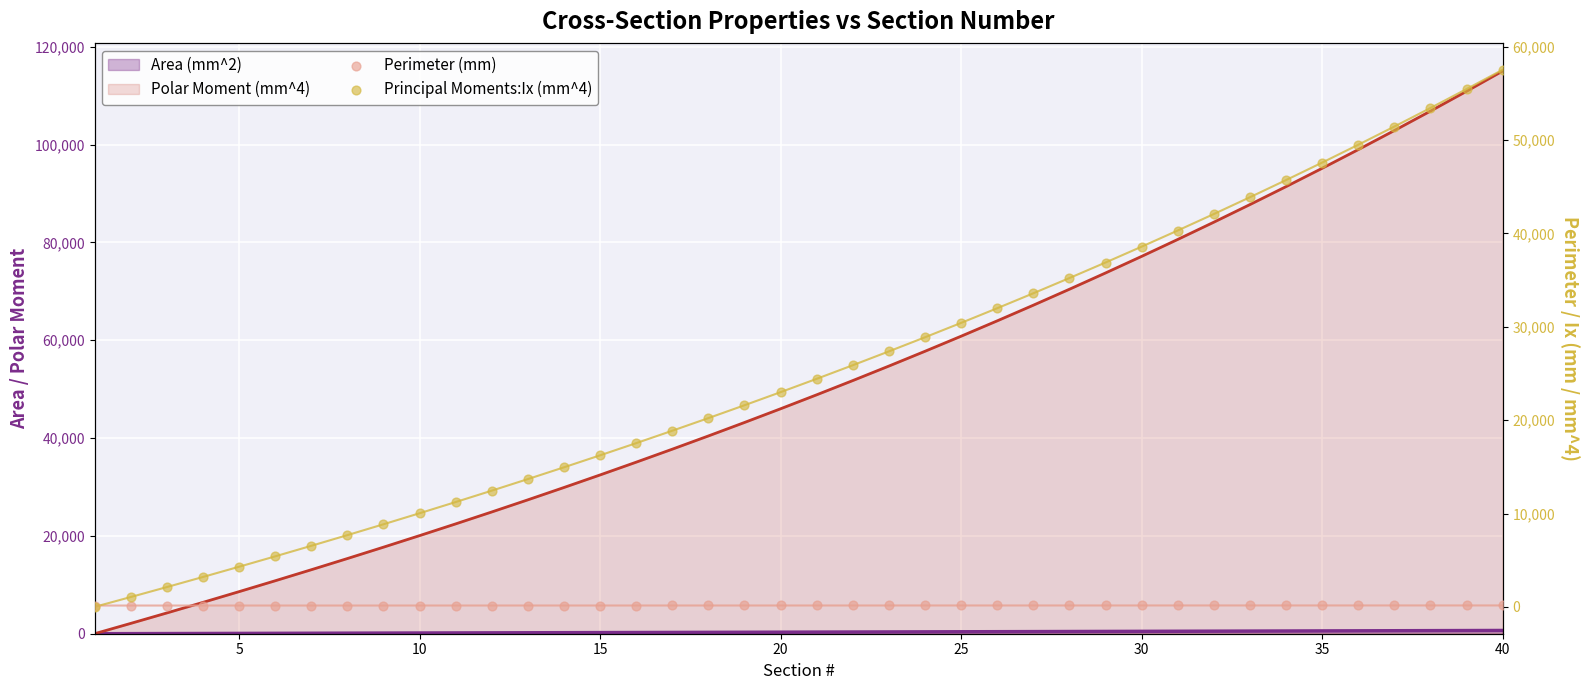

Is the value of Perimeter (mm) at 0 greater than the value of Principal Moments:Ix (mm^4) at 30?

No